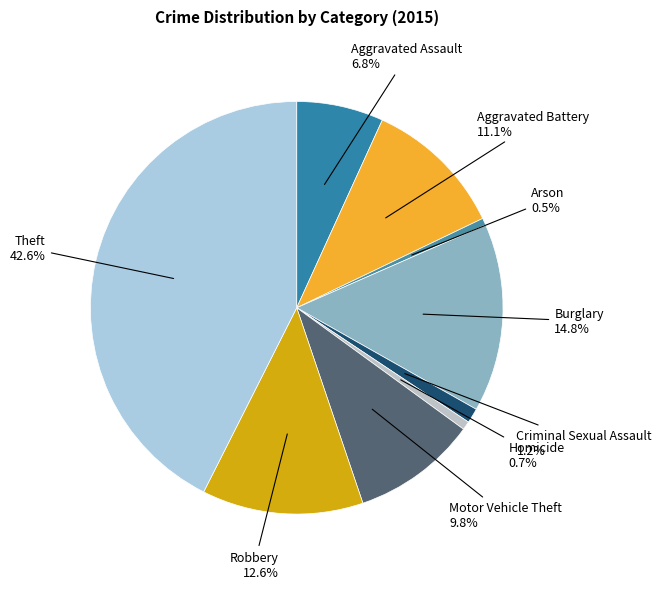

Count the number of slices in the pie.

9